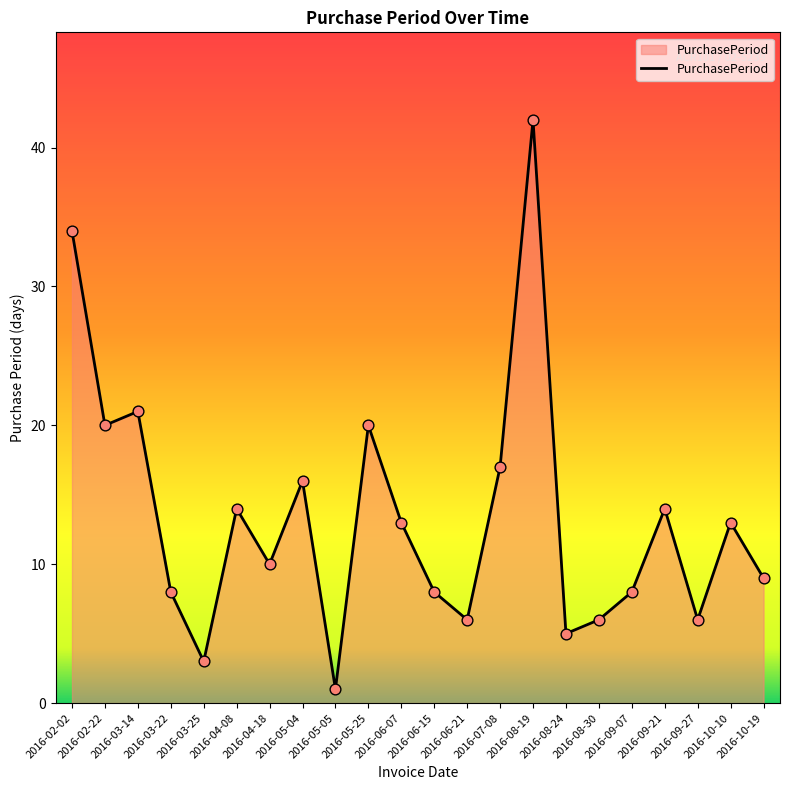

What is the change in value from 2016-03-14 to 2016-07-08?

-4